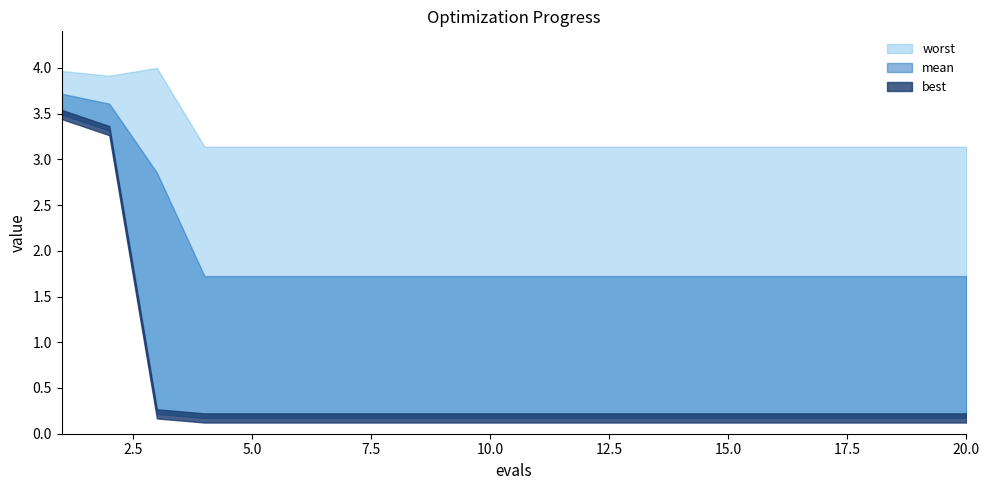

The value of best at 6 is 0.3. True or false?

False